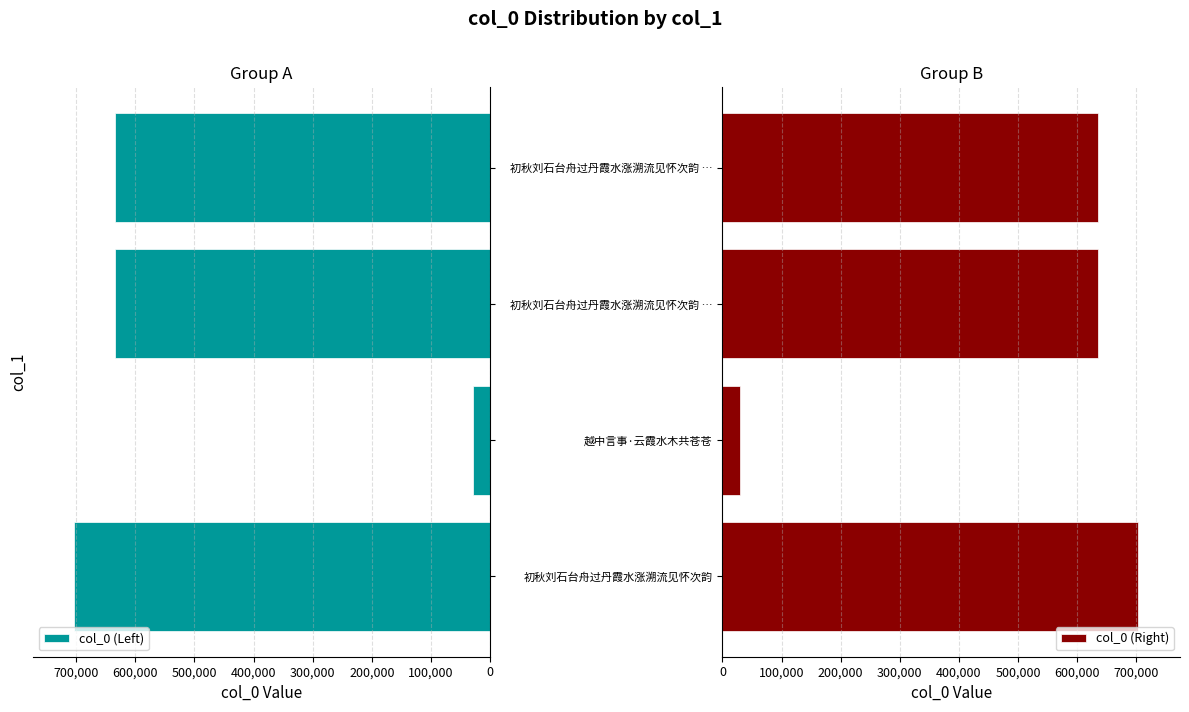

How many values in the col_0 (Right) series are below 635192?

2